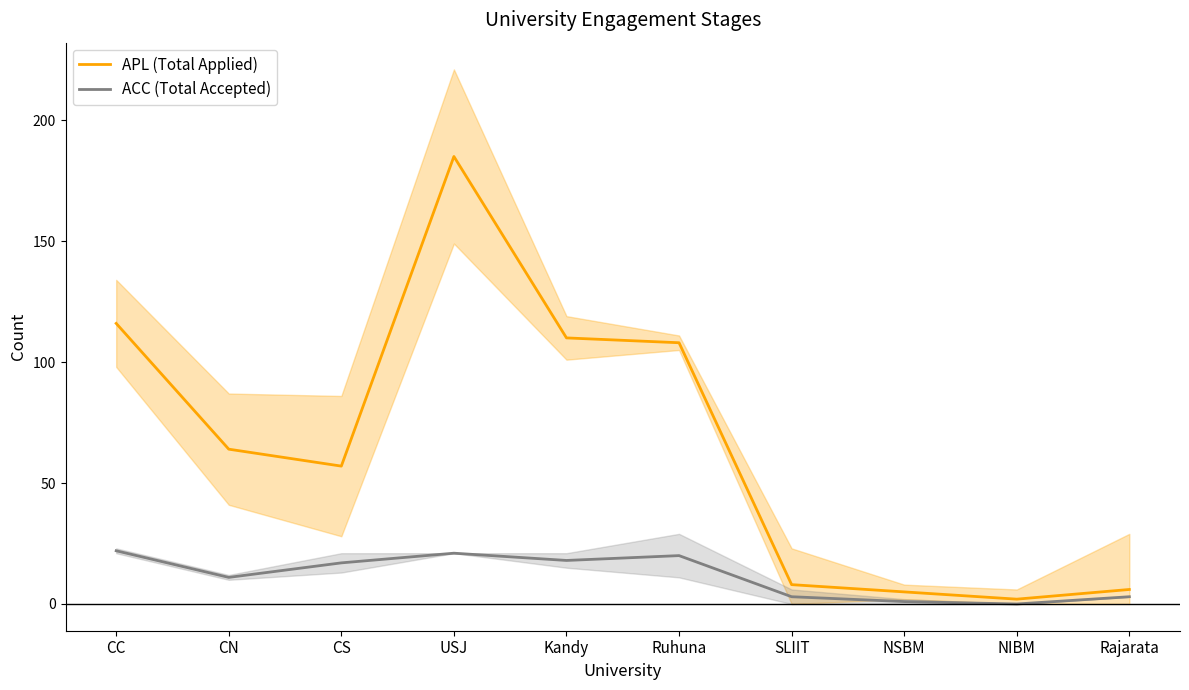

Is it true that ACC (Total Accepted) equals 11 at CC?

False